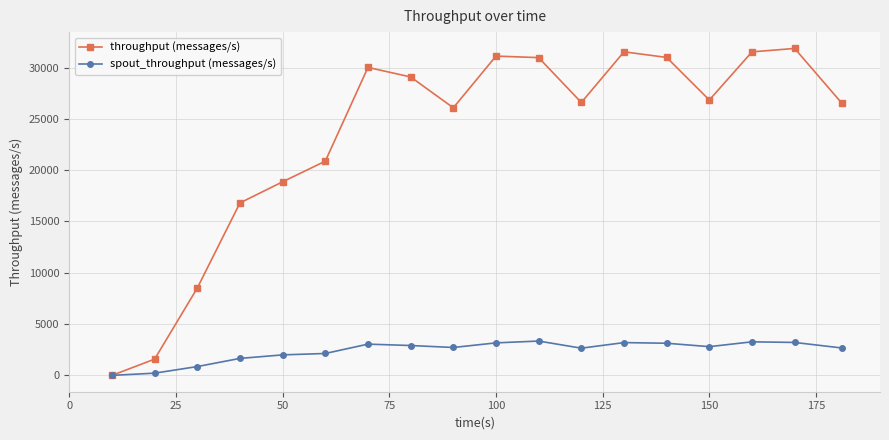

Which series has the largest total across all categories?

throughput (messages/s)